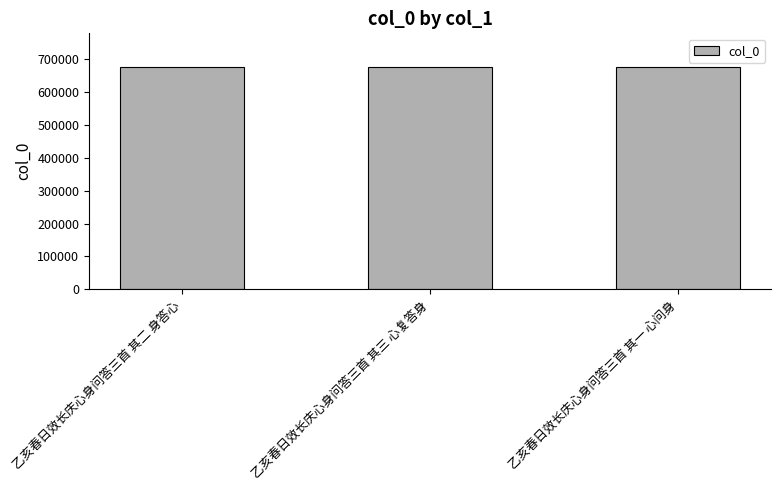

What is the minimum value shown in the chart?

677690